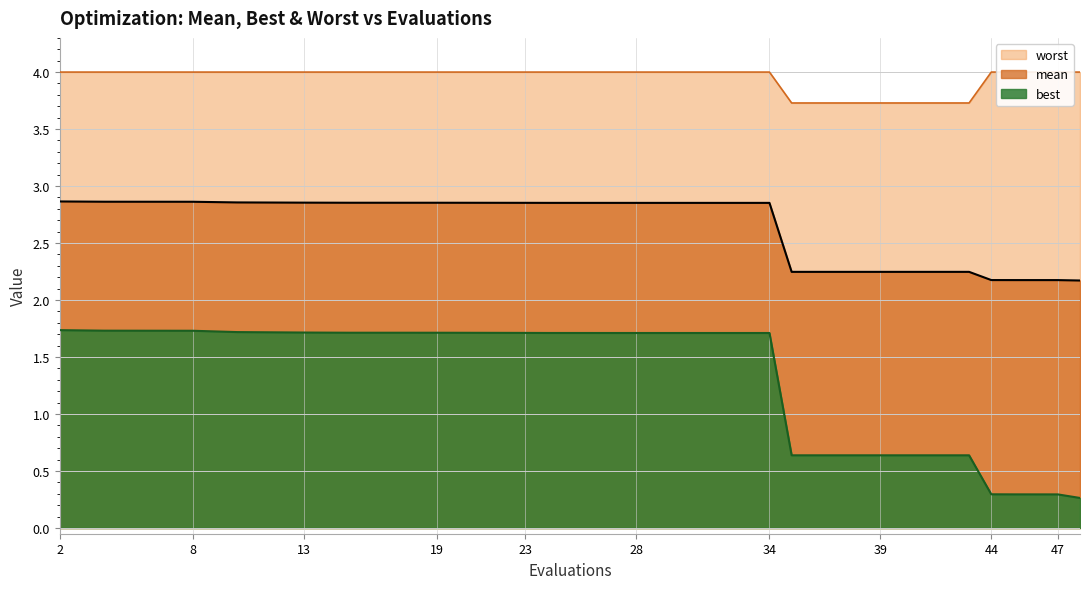

What is the spread (max minus min) of values at 19?

2.3